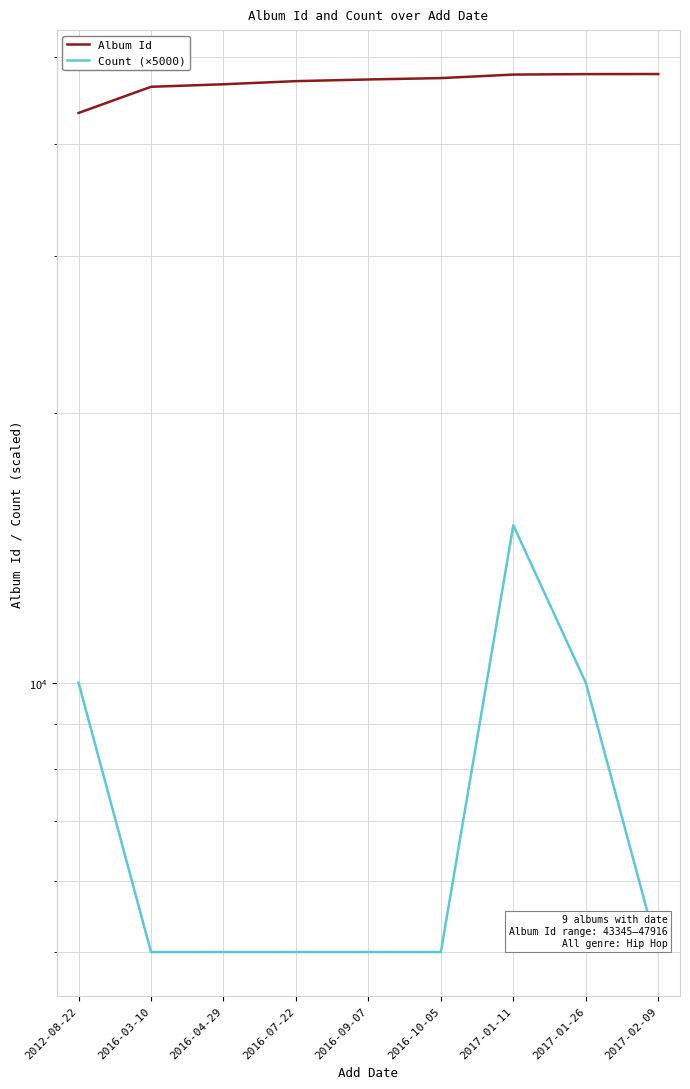

True or false: Count (×5000) and Album Id cross at least once.

False